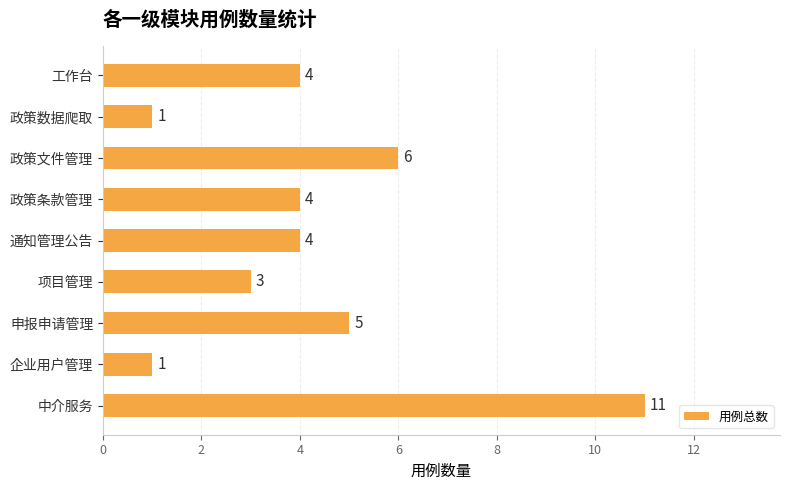

Count the values in the range 3 to 5.

5